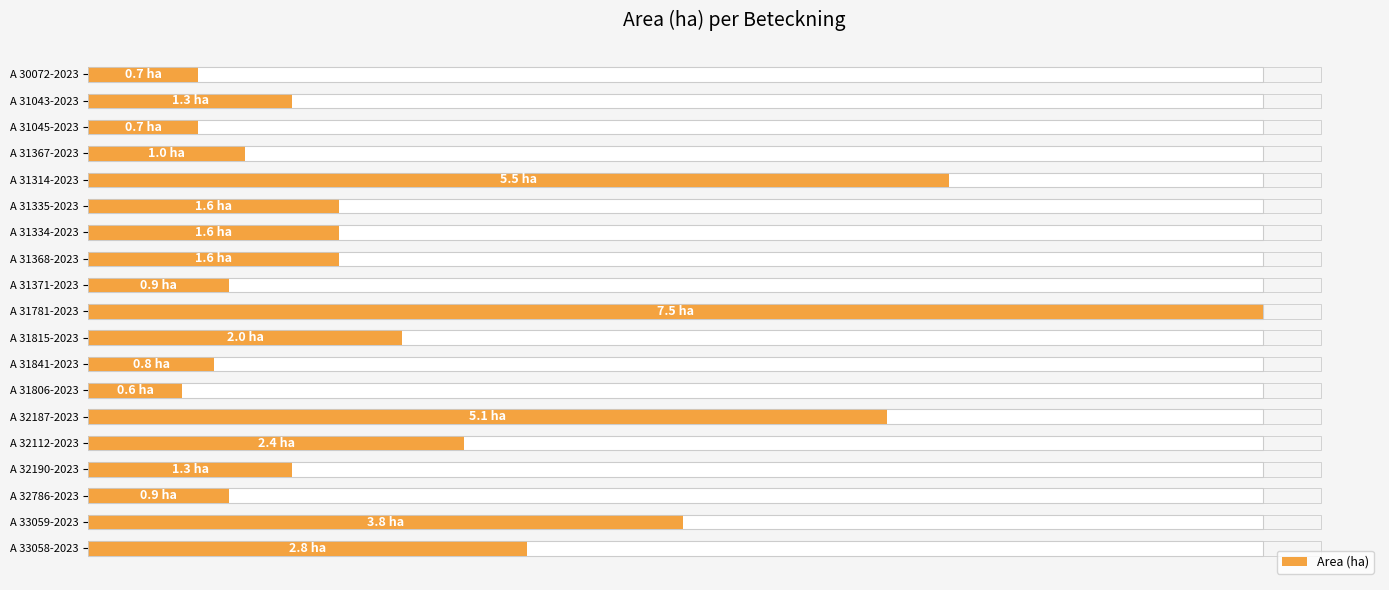

What is the change in value from A 31314-2023 to A 31806-2023?

-4.9